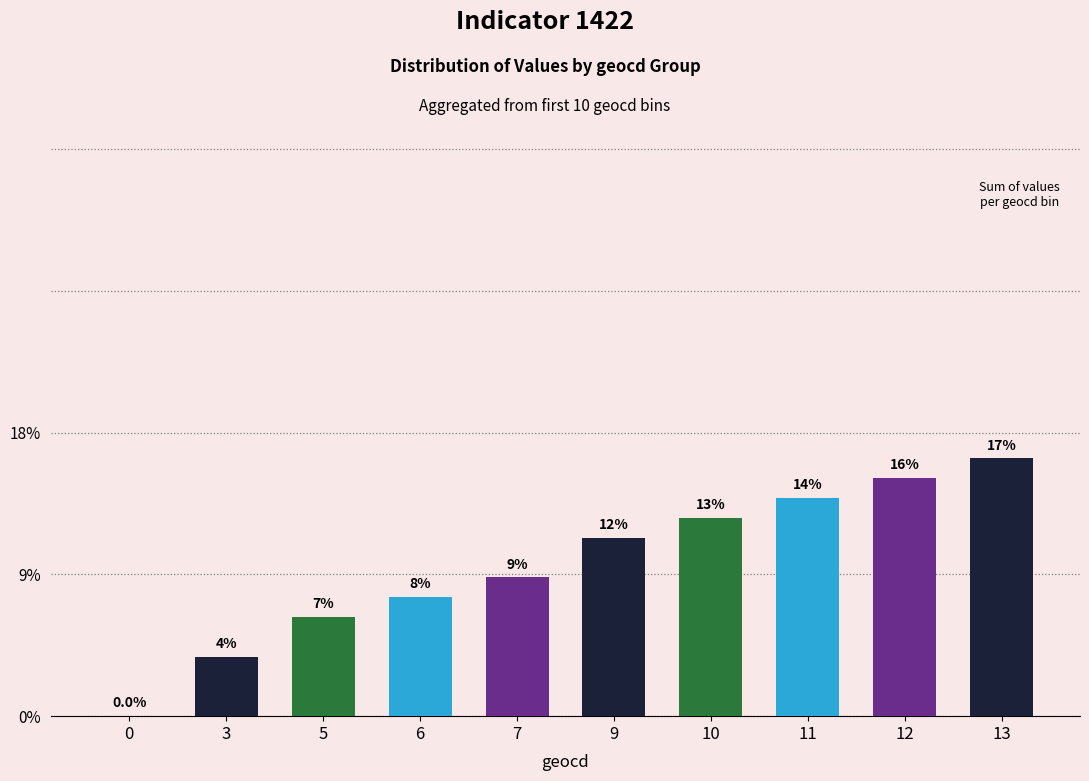

Are the bars horizontal?

No